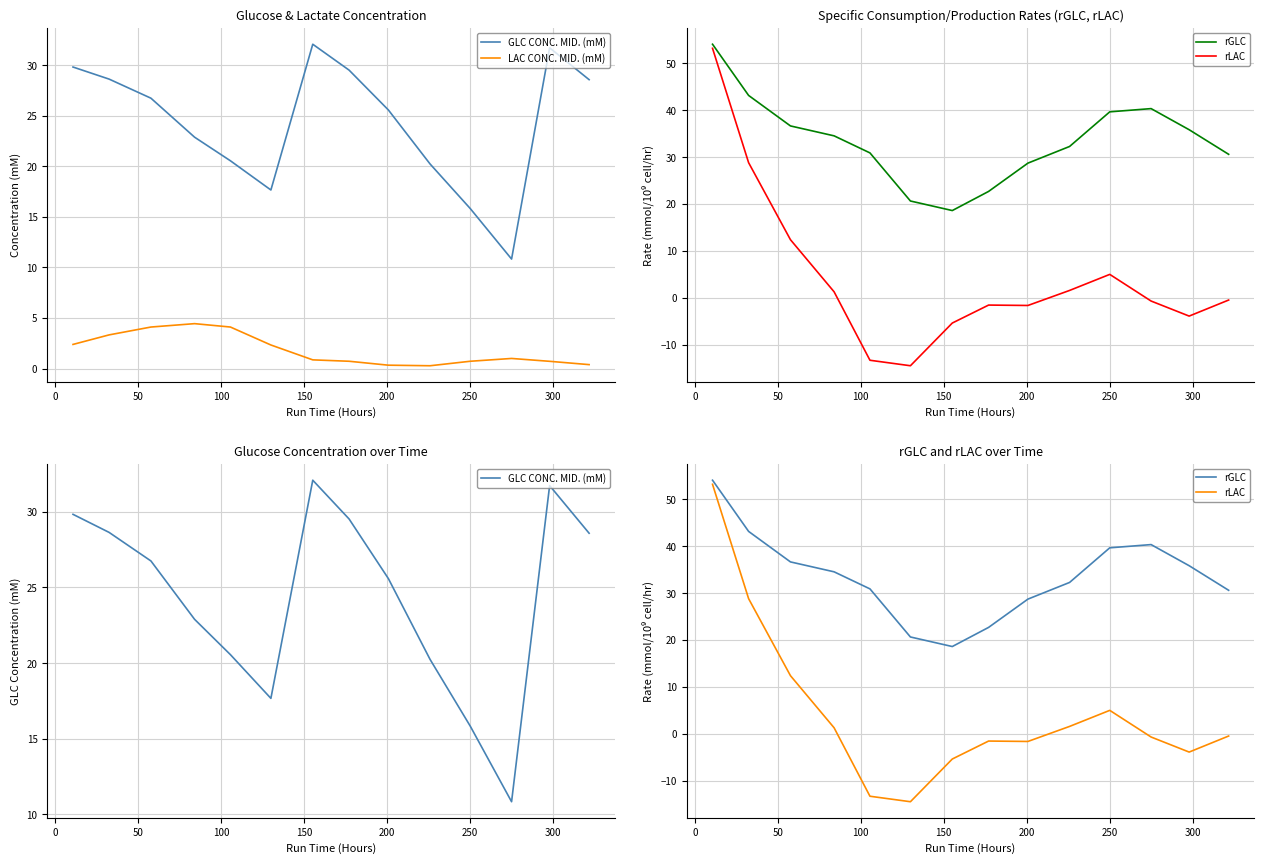

True or false: rLAC and rGLC cross at least once.

False